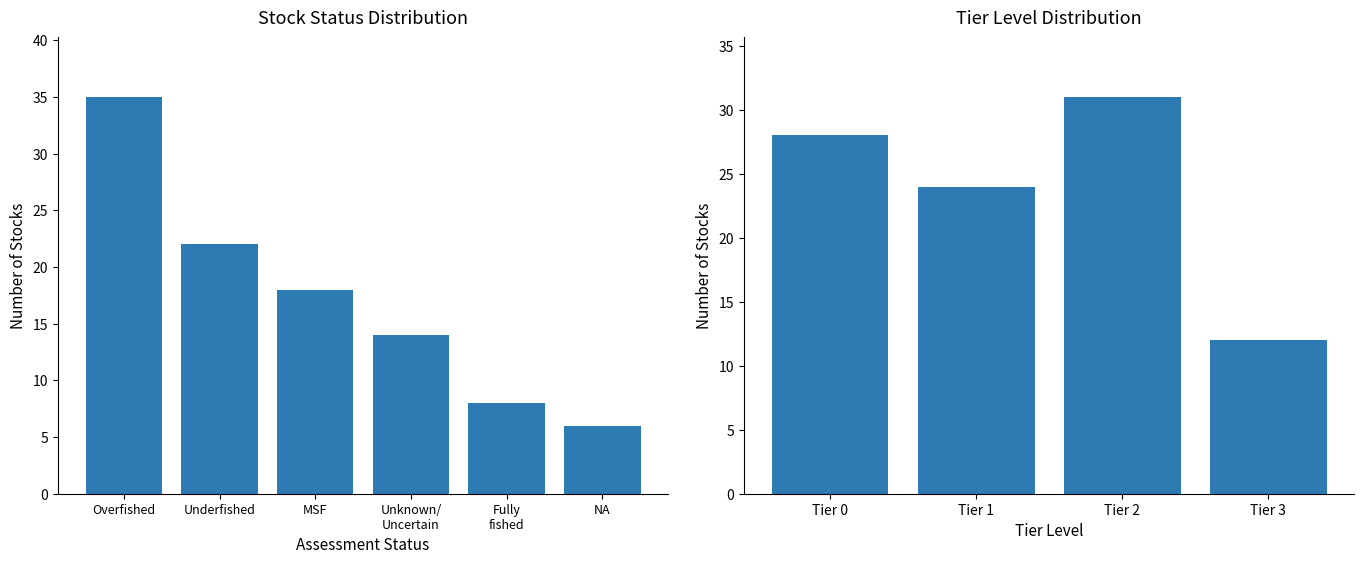

The chart shows a value of 29 at MSF. True or false?

False